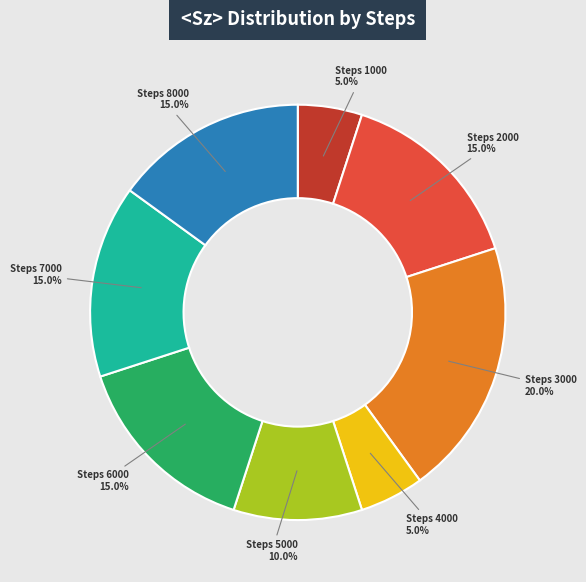

Is there any slice that represents more than half of the pie?

No